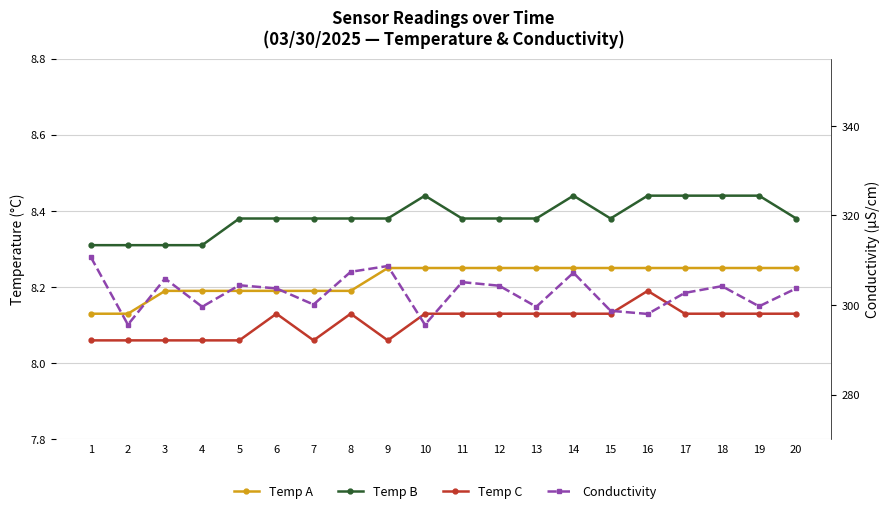

Reading right to left, transcribe all the data shown in this chart.

Temp A: 20=8.2	19=8.2	18=8.2	17=8.2	16=8.2	15=8.2	14=8.2	13=8.2	12=8.2	11=8.2	10=8.2	9=8.2	8=8.2	7=8.2	6=8.2	5=8.2	4=8.2	3=8.2	2=8.1	1=8.1
Temp B: 20=8.4	19=8.4	18=8.4	17=8.4	16=8.4	15=8.4	14=8.4	13=8.4	12=8.4	11=8.4	10=8.4	9=8.4	8=8.4	7=8.4	6=8.4	5=8.4	4=8.3	3=8.3	2=8.3	1=8.3
Temp C: 20=8.1	19=8.1	18=8.1	17=8.1	16=8.2	15=8.1	14=8.1	13=8.1	12=8.1	11=8.1	10=8.1	9=8.1	8=8.1	7=8.1	6=8.1	5=8.1	4=8.1	3=8.1	2=8.1	1=8.1
Conductivity: 20=303.7	19=299.7	18=304.2	17=302.7	16=298.0	15=298.7	14=307.2	13=299.6	12=304.3	11=305.1	10=295.6	9=308.7	8=307.4	7=300.1	6=303.7	5=304.4	4=299.6	3=305.9	2=295.6	1=310.7